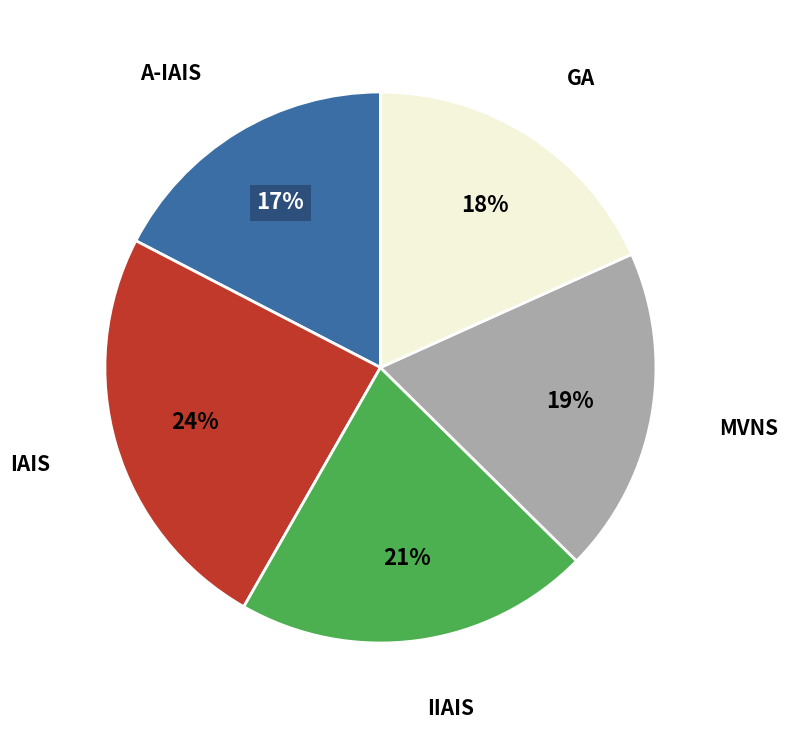

Which has a higher value, A-IAIS or IIAIS?

IIAIS